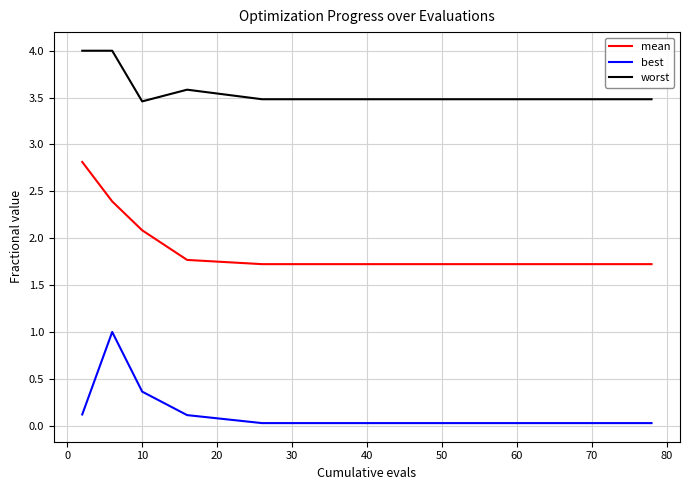

What is the maximum value shown in the chart?

4.0